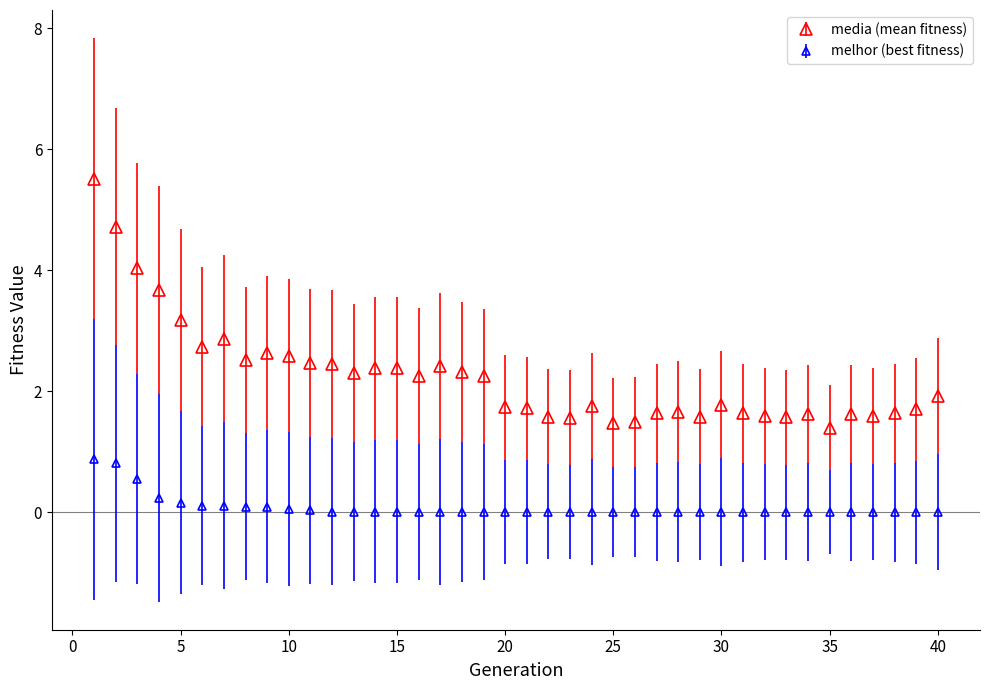

What are all the series names shown in the legend?

media (mean fitness), melhor (best fitness)